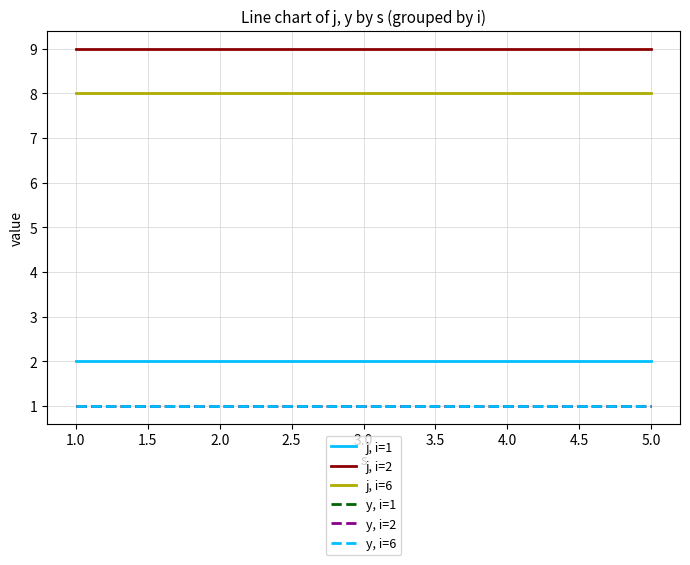

The value of y, i=1 at 2.0 is 1. True or false?

True